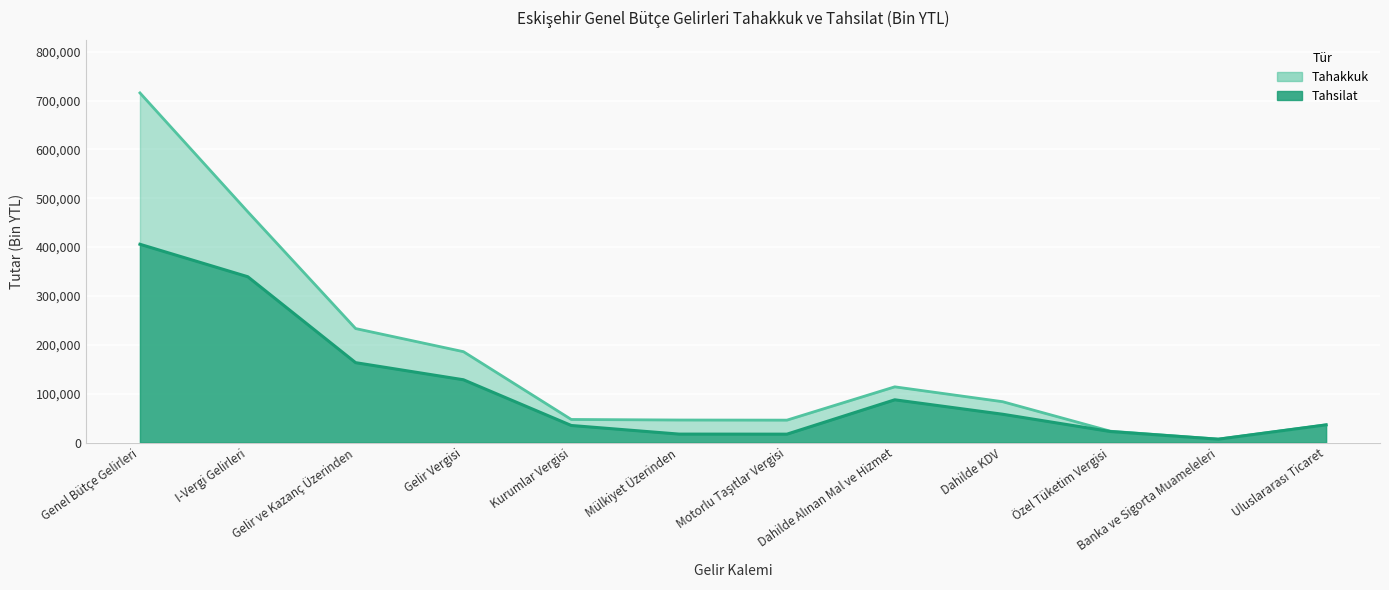

What is the value of the Tahsilat point at the 1st from the left?

405865